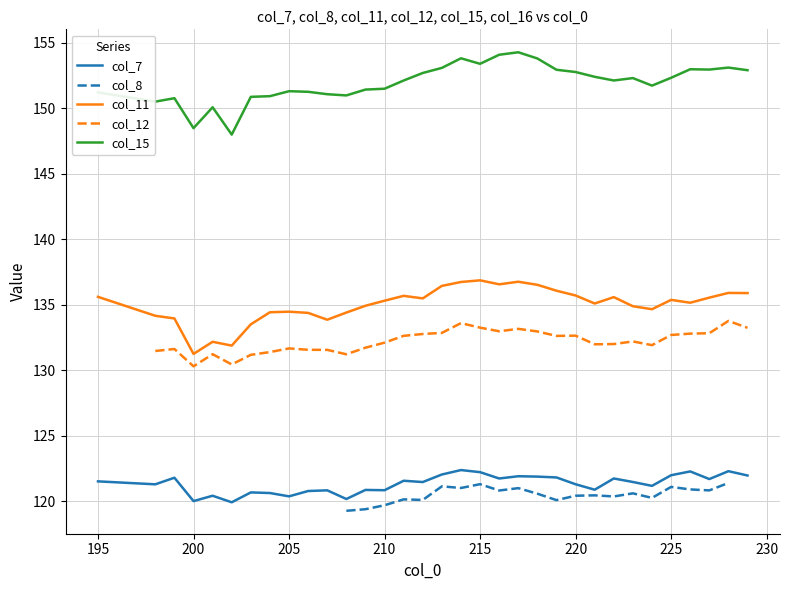

True or false: col_11 and col_7 cross at least once.

False